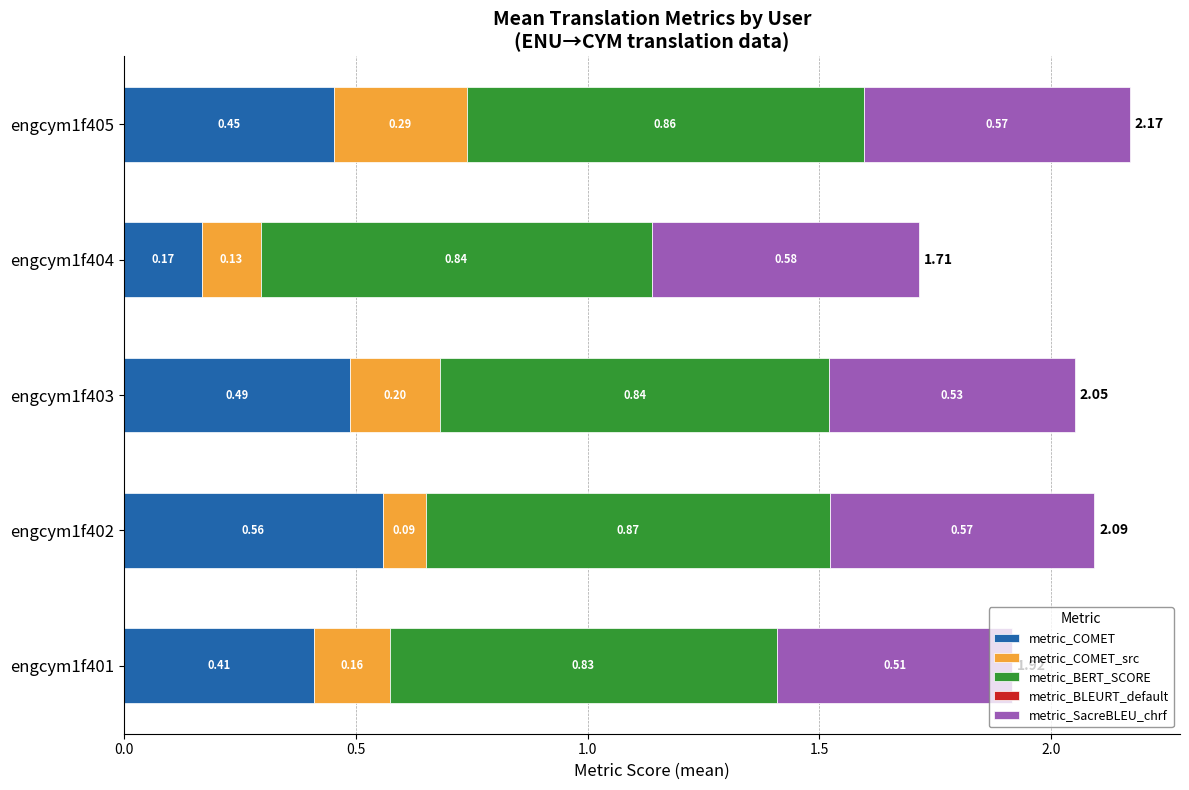

What is the sum of the metric_COMET values at engcym1f401 and engcym1f402?

1.0